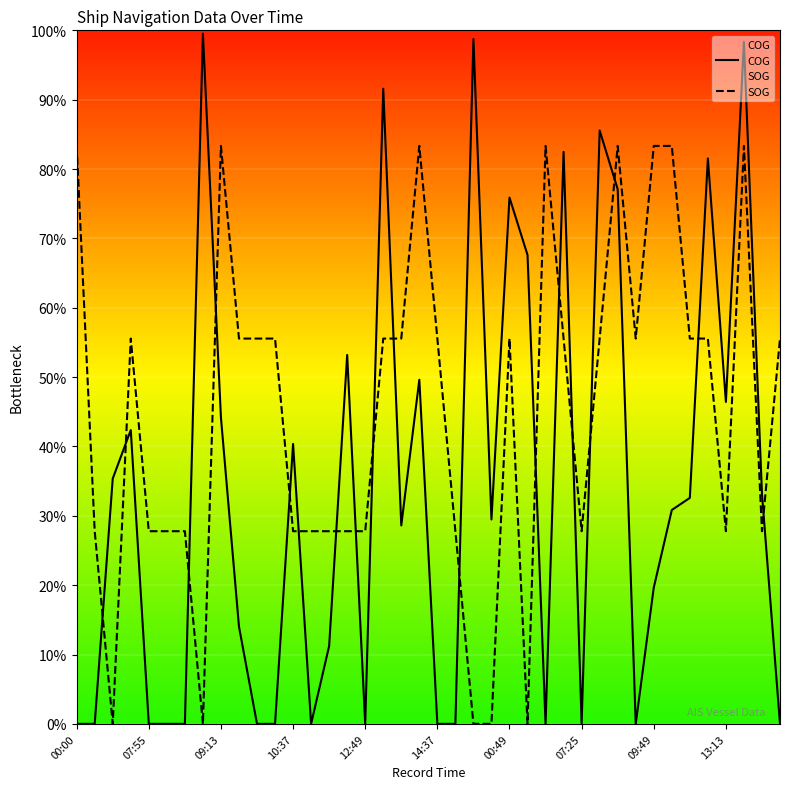

What are all the series names shown in the legend?

COG, SOG